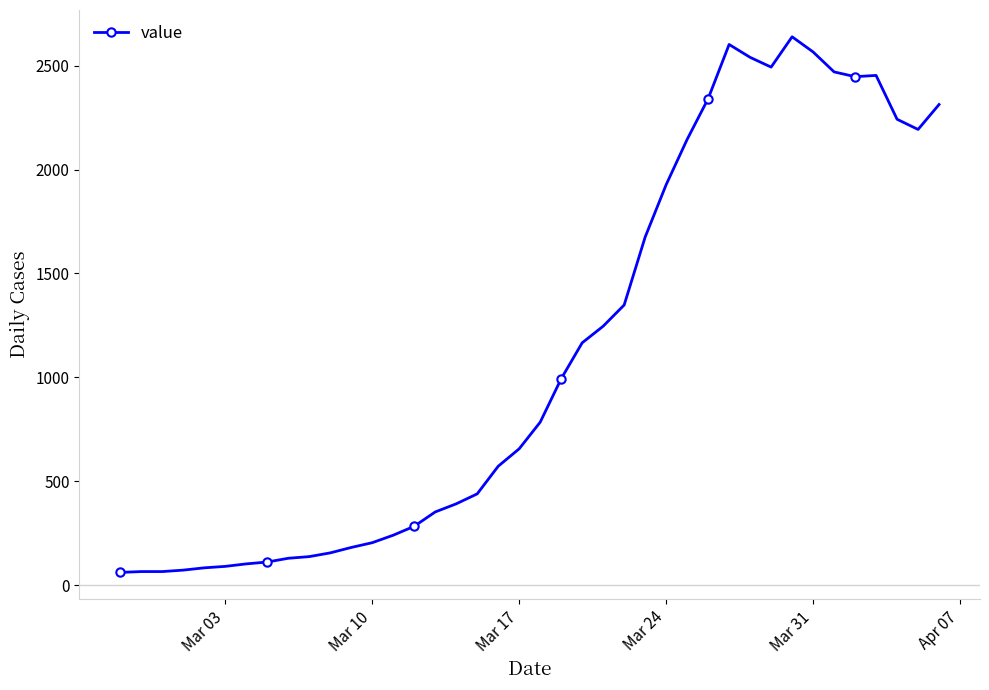

What is the sum of all values?

44971